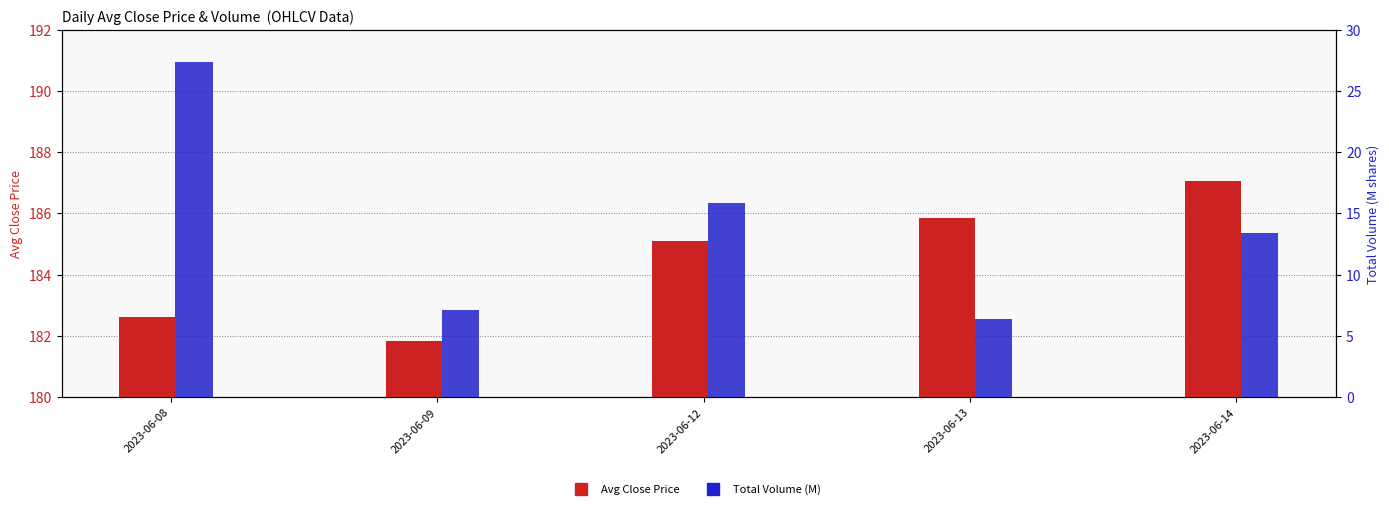

How many data points in Total Volume (M) are above 13?

3